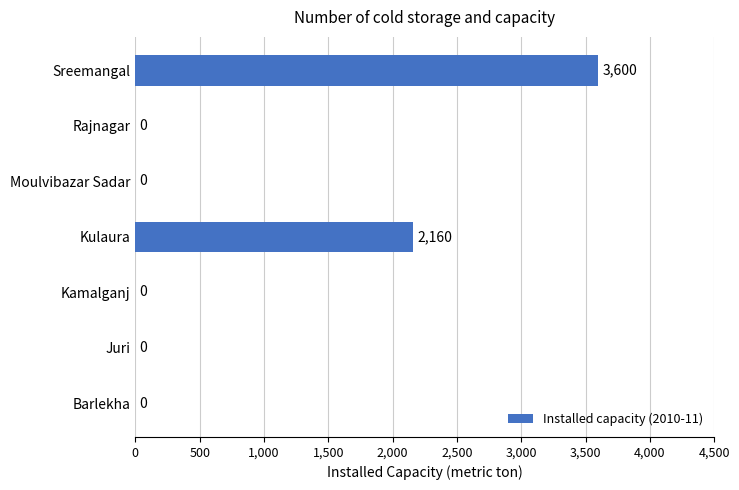

Reading top to bottom, extract all data points from this chart.

Sreemangal=3600	Rajnagar=0	Moulvibazar Sadar=0	Kulaura=2160	Kamalganj=0	Juri=0	Barlekha=0